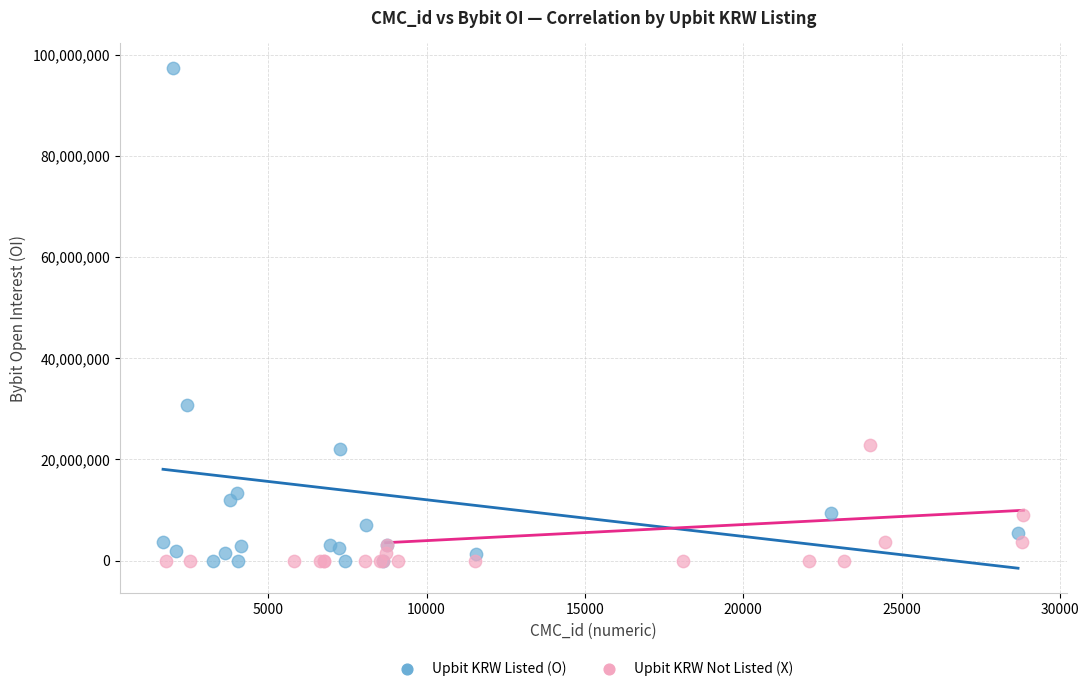

Which series has the largest Y range (max minus min)?

Upbit KRW Listed (O)